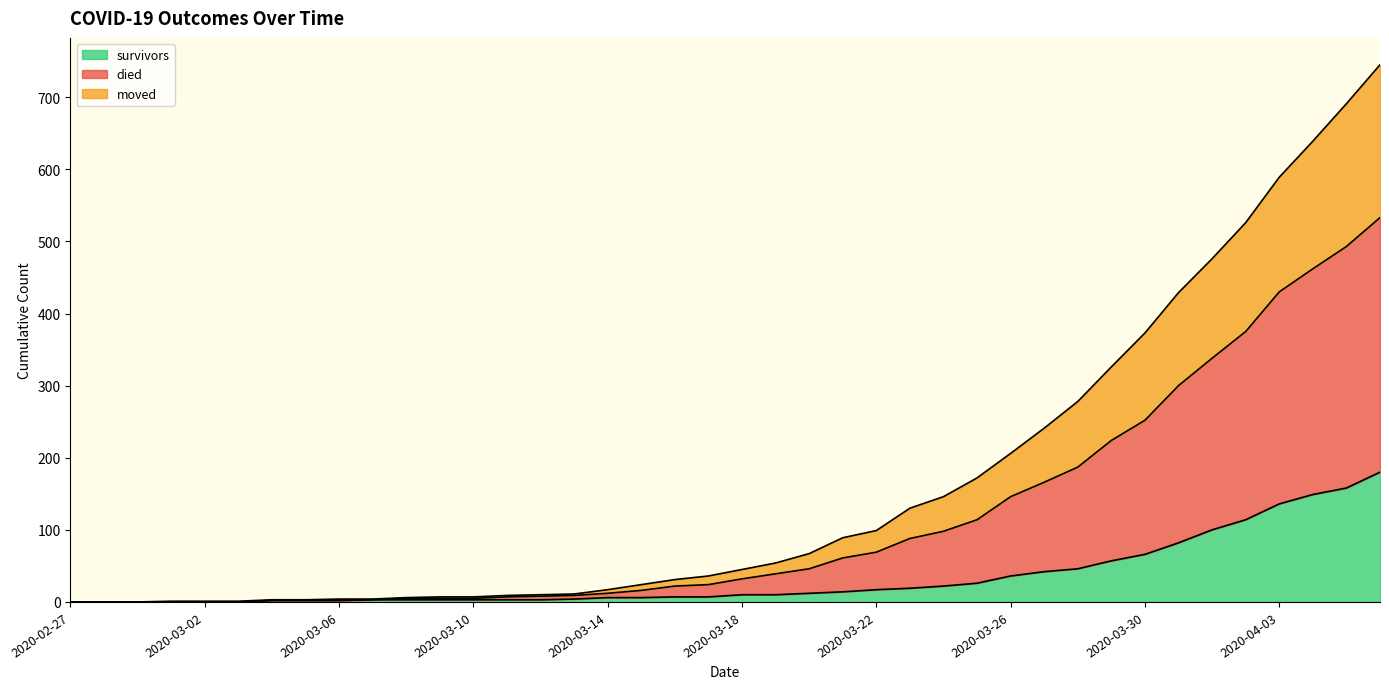

Between 2020-03-20 and 2020-03-23, which series saw the biggest shift?

died